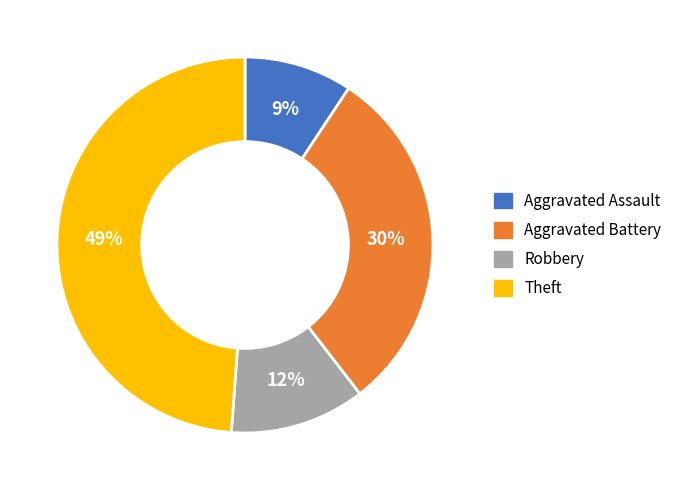

What is the ratio of the value at Aggravated Battery to the value at Theft?

0.6